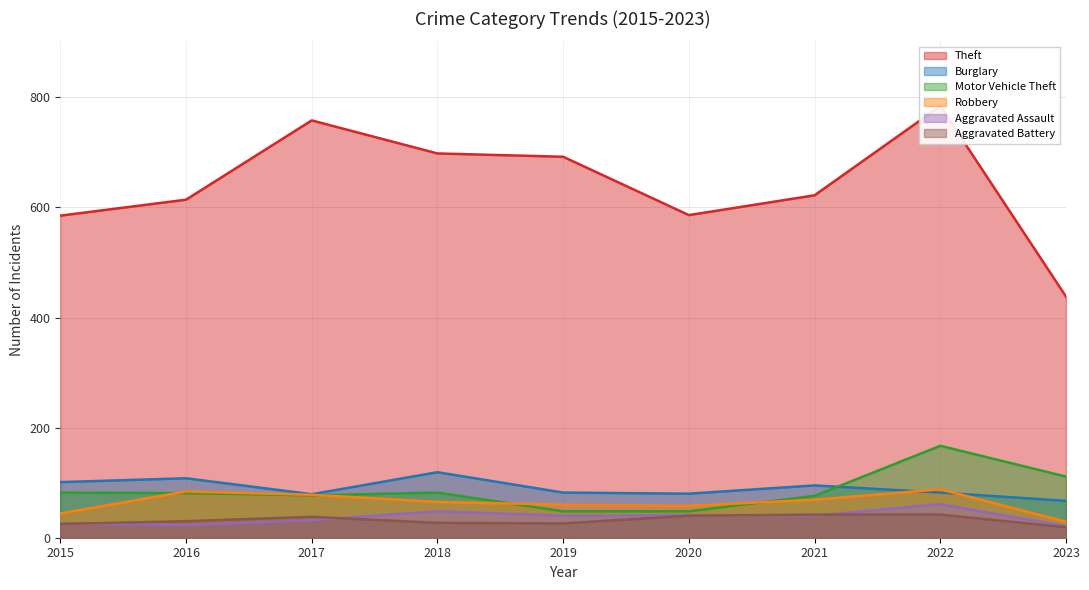

What is the sum of all Aggravated Battery values?

289